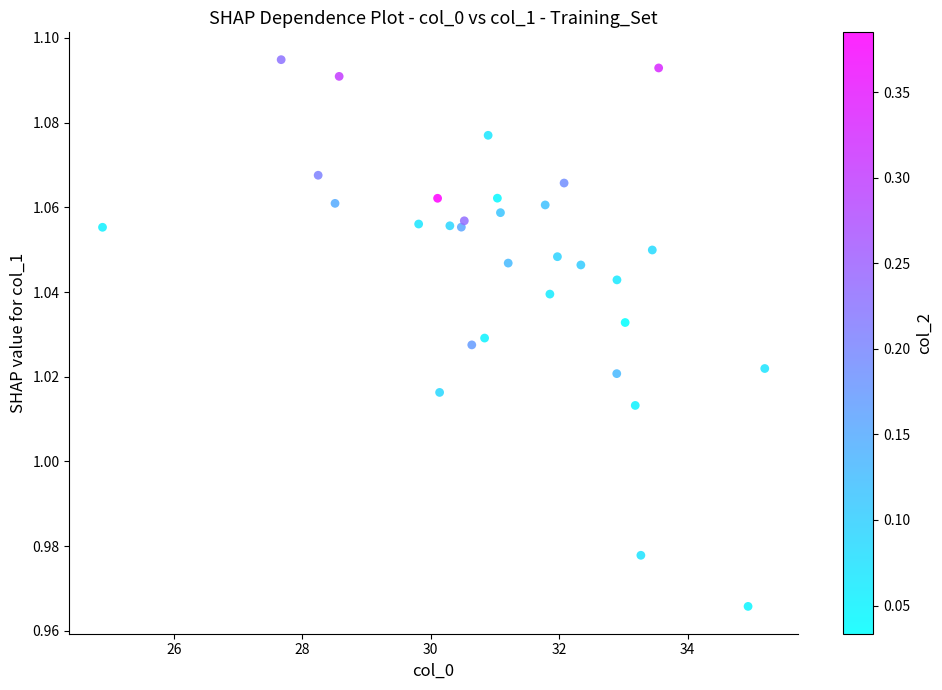

What is the range of X values (max minus min)?

10.3